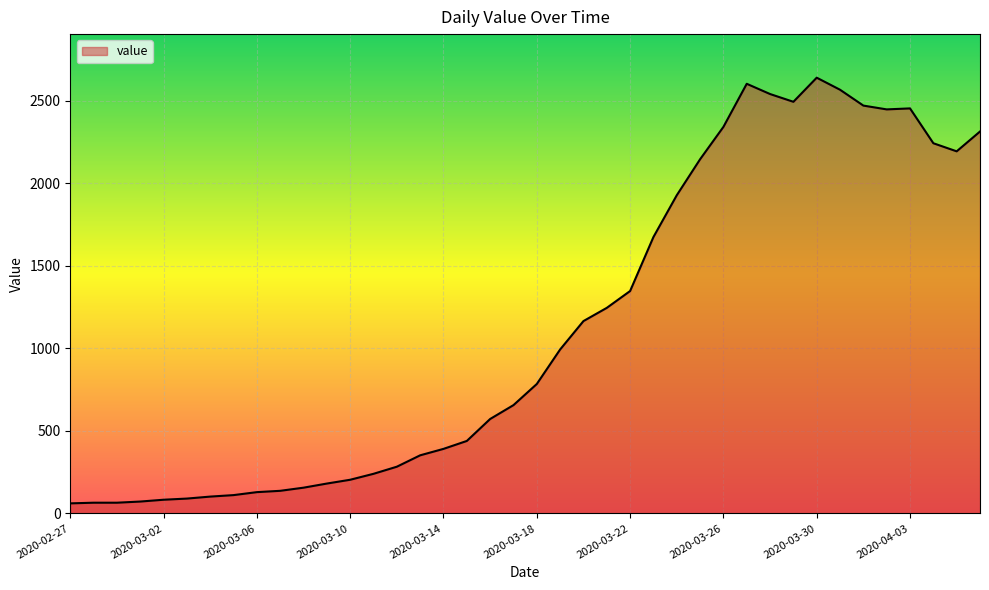

What is the difference between the maximum and minimum values?

2578